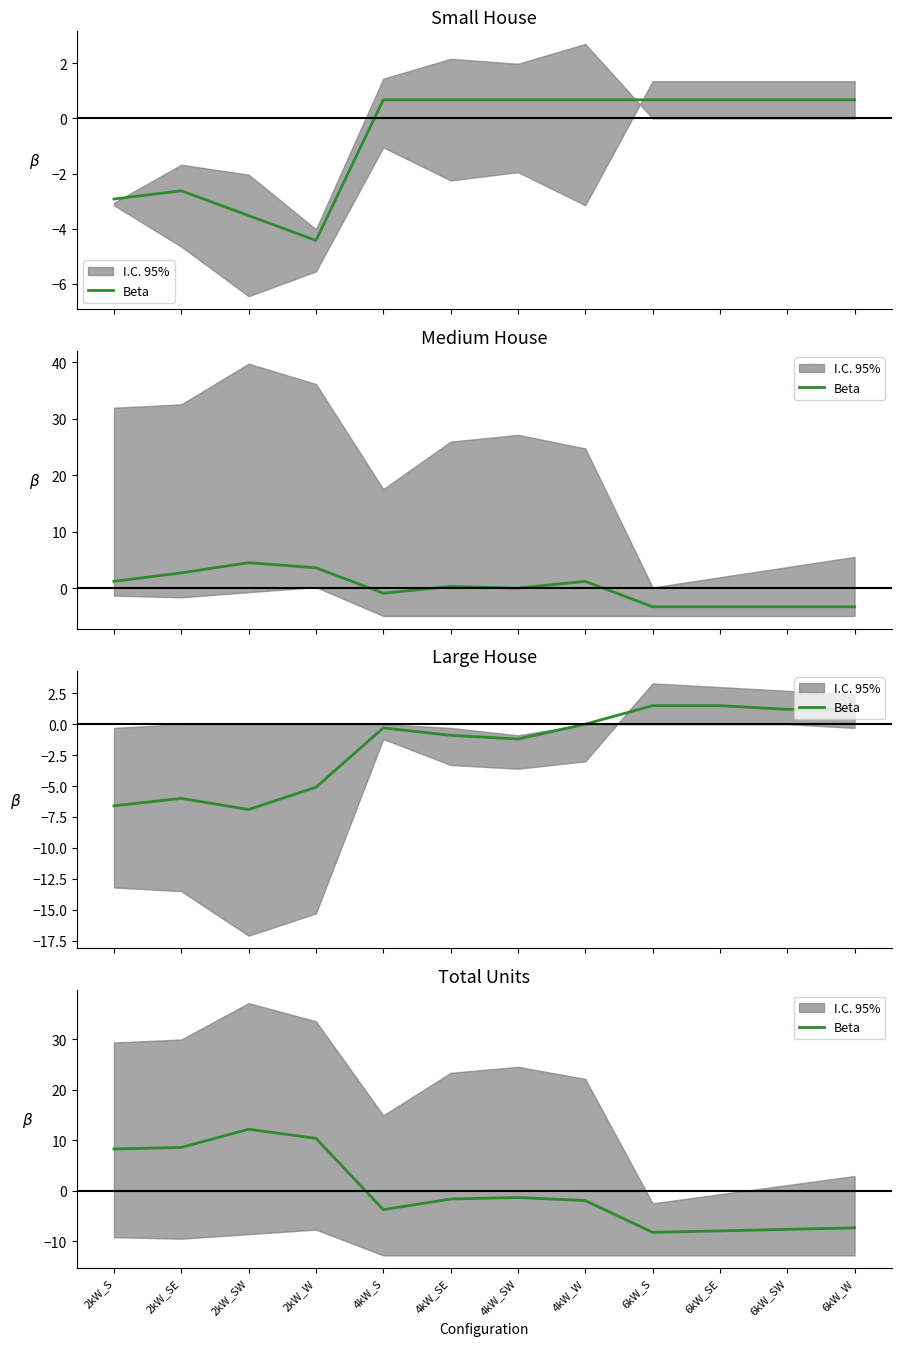

Read the value at 6kW_SE.

-7.9